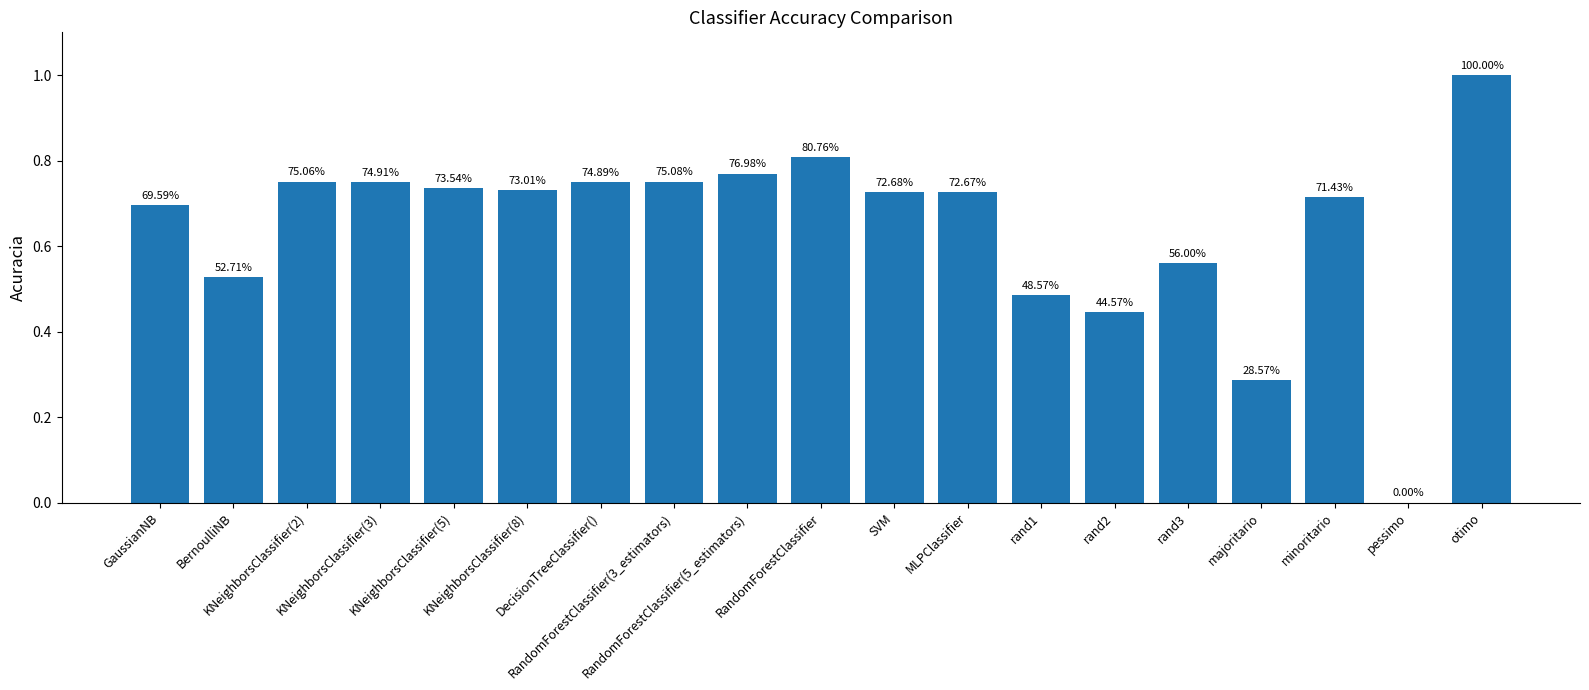

What is the greatest value displayed?

1.0